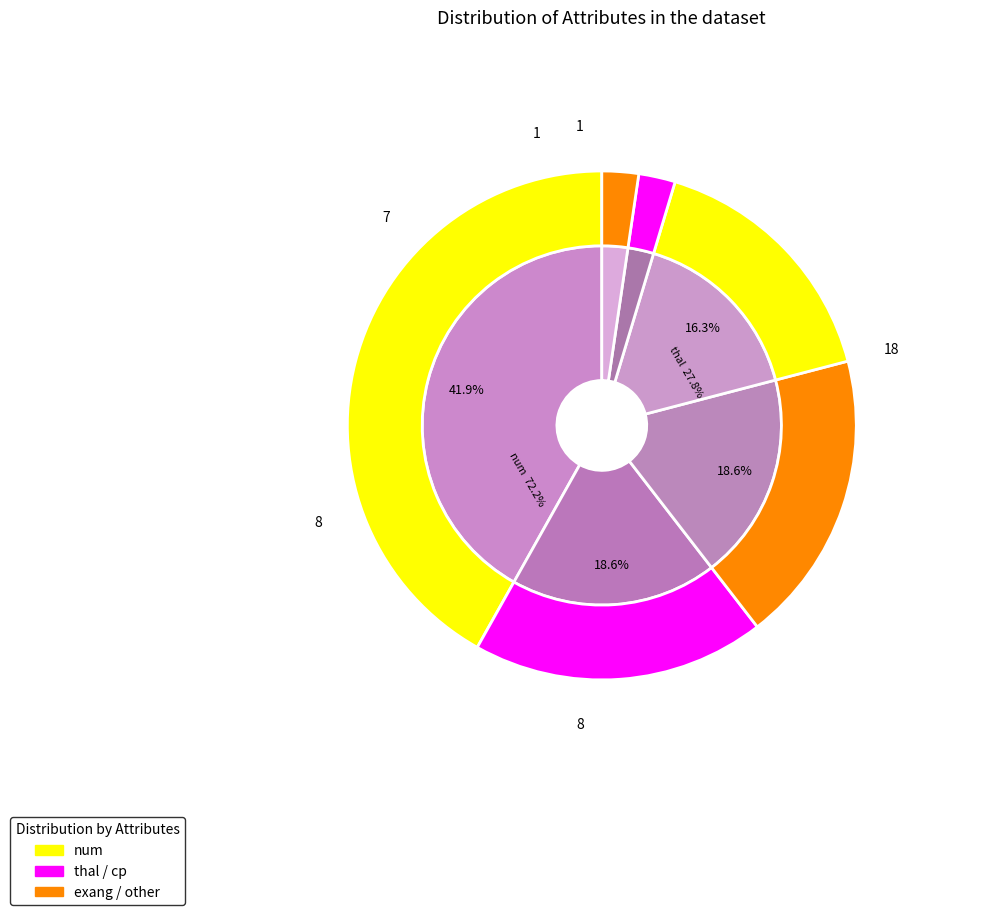

Which slice is the largest?

num